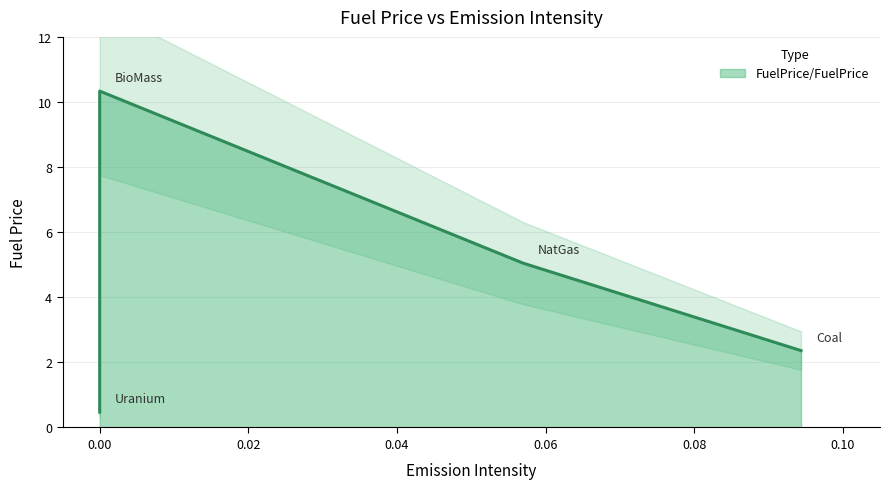

Does the chart have visible grid lines?

Yes